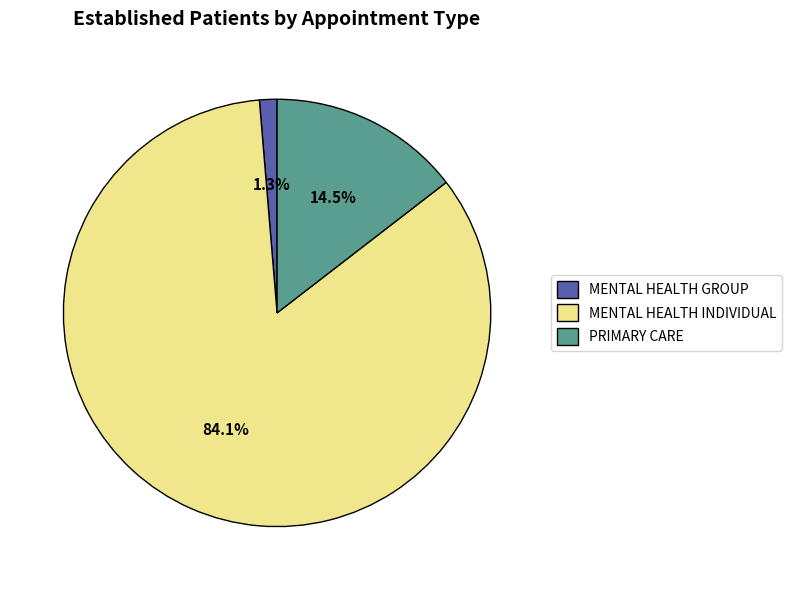

Which has a higher value, PRIMARY CARE or MENTAL HEALTH GROUP?

PRIMARY CARE